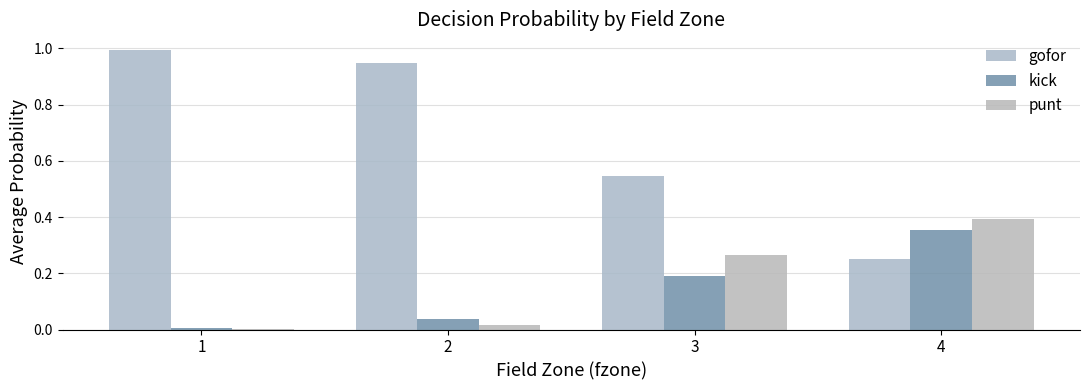

How many categories are shown in the chart?

4